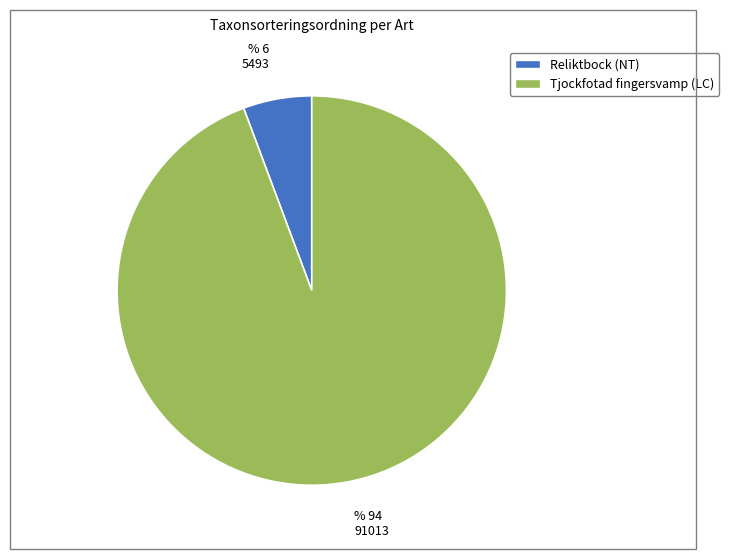

How many segments does this pie chart have?

2